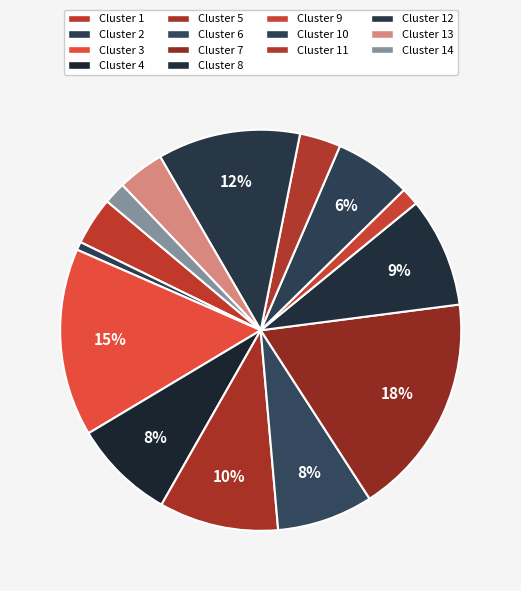

What is the largest slice in the pie chart?

Cluster 7